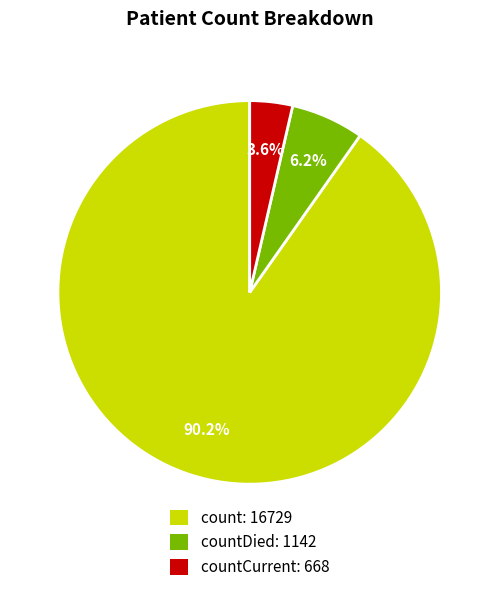

Which slice represents more than half of the pie?

count: 16729